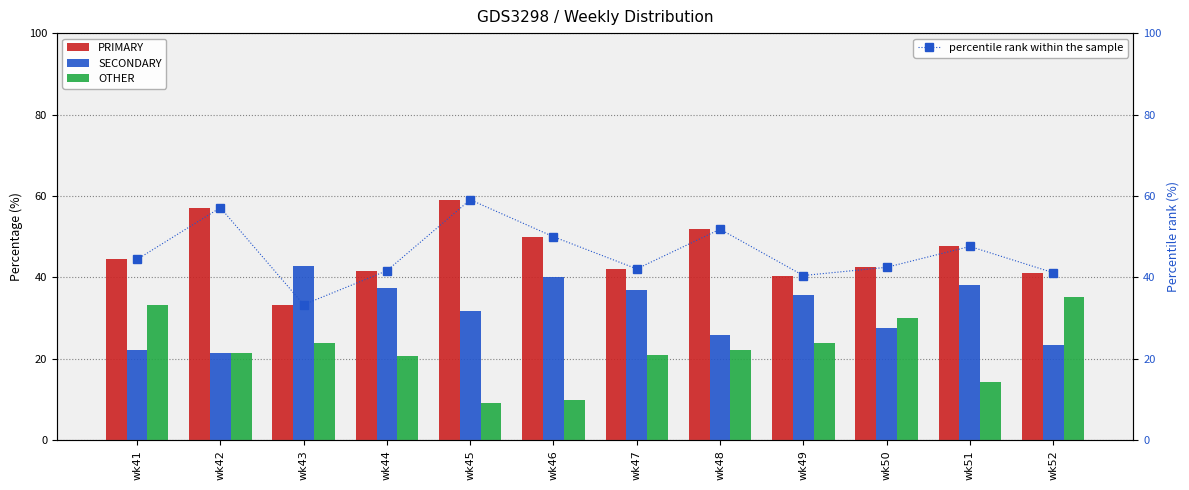

Which series changed the most between wk41 and wk42?

PRIMARY